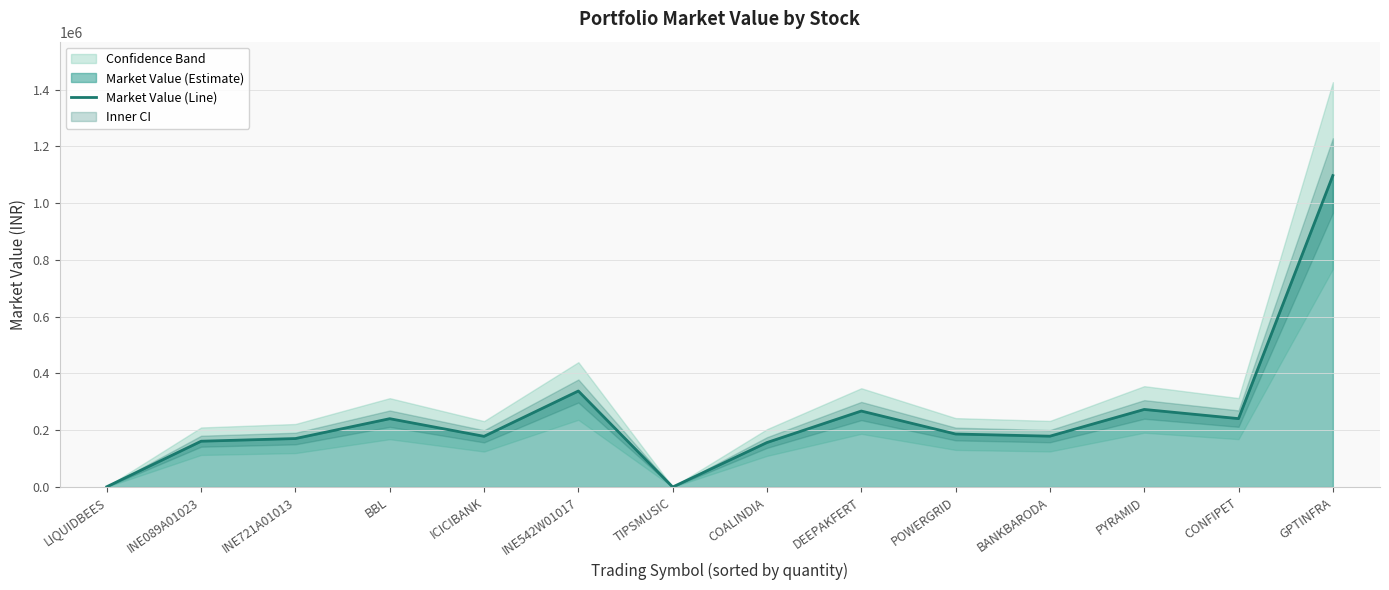

The chart shows a value of 1058.0 at LIQUIDBEES. True or false?

True